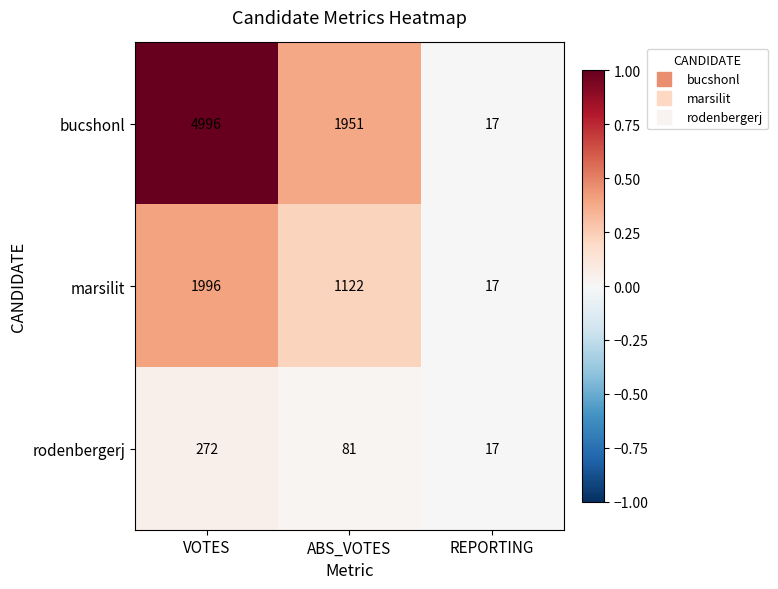

Reading right to left, transcribe all the data shown in this chart.

bucshonl: REPORTING=17	ABS_VOTES=1951	VOTES=4996
marsilit: REPORTING=17	ABS_VOTES=1122	VOTES=1996
rodenbergerj: REPORTING=17	ABS_VOTES=81	VOTES=272